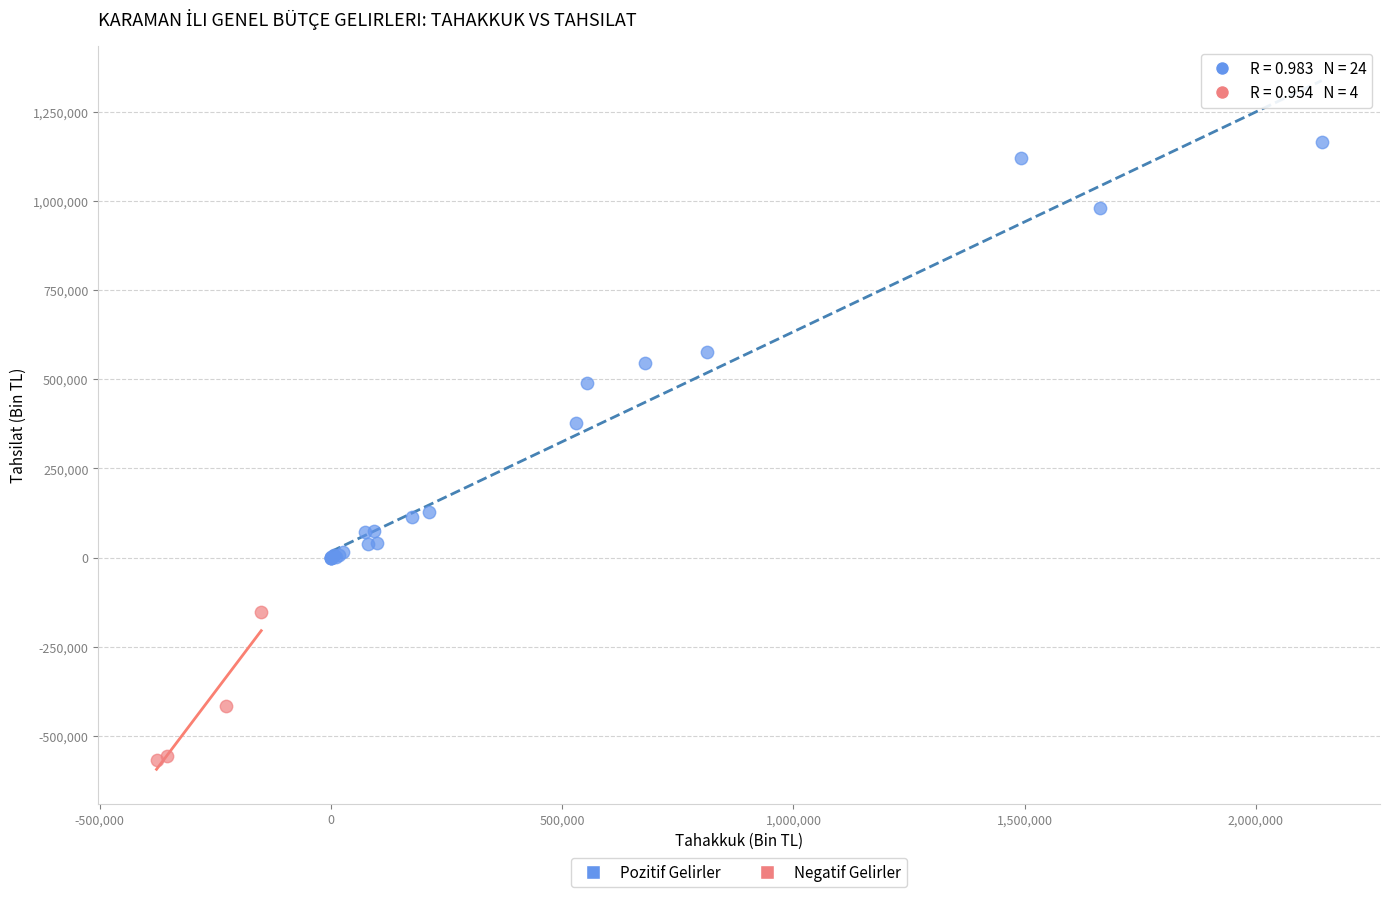

What are all the series names shown in the legend?

Pozitif Gelirler, Negatif Gelirler